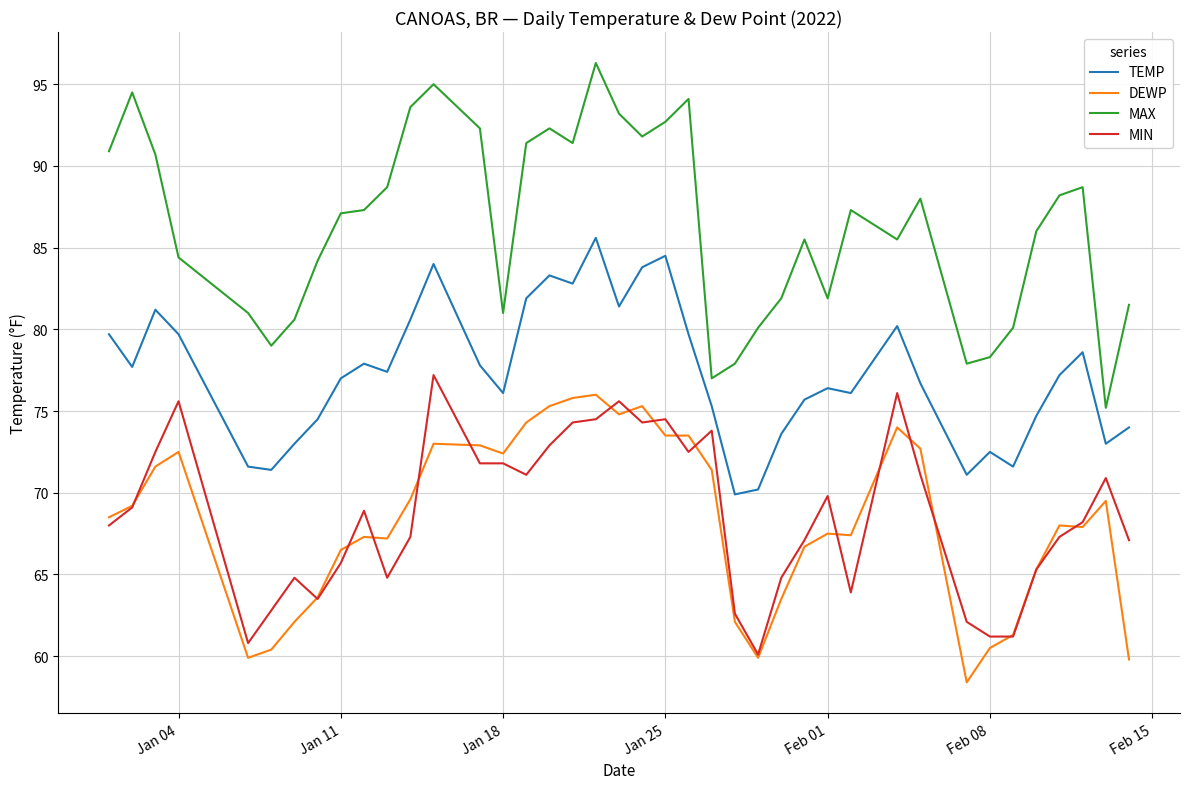

Which series has the largest total across all categories?

MAX